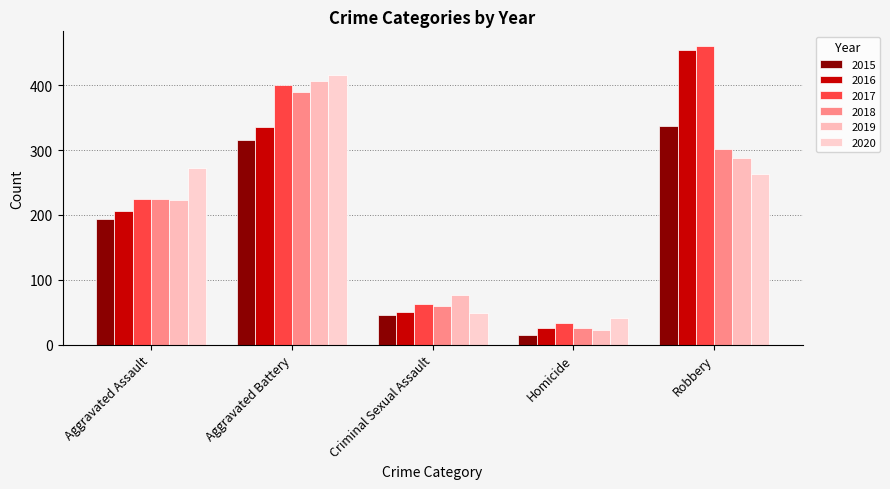

How many groups of bars are there?

5